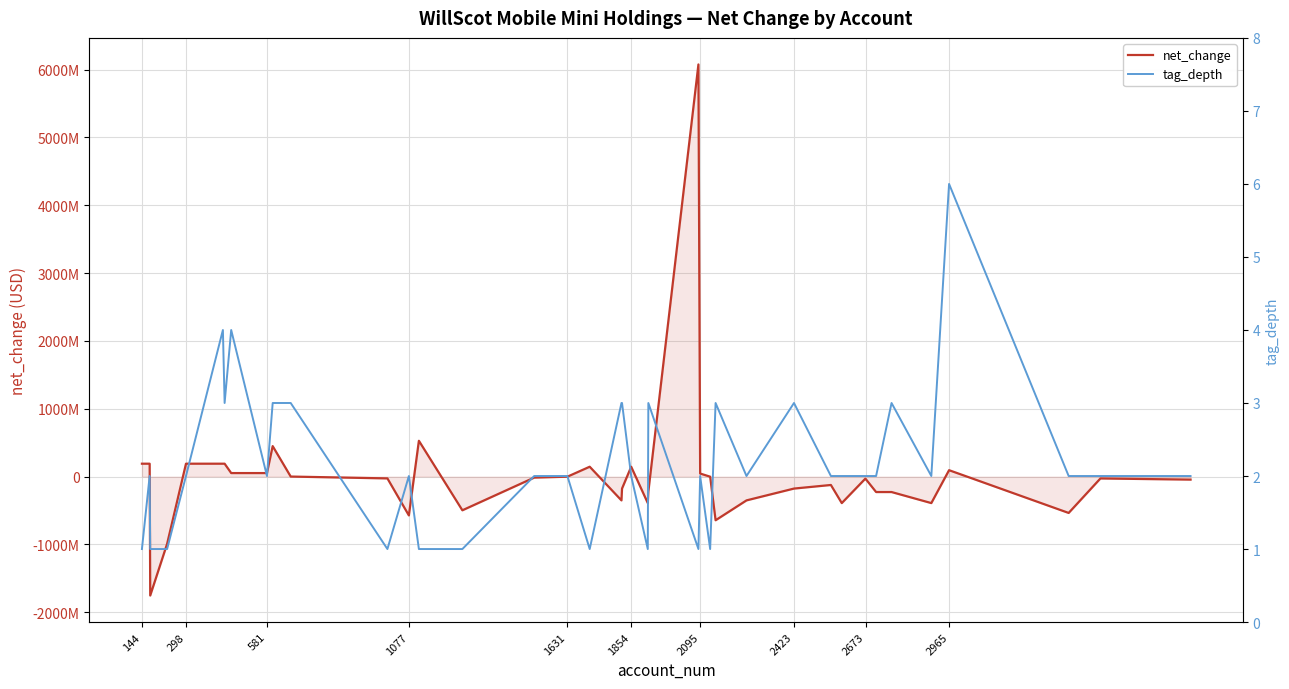

How many interior local peaks does the tag_depth series have?

10